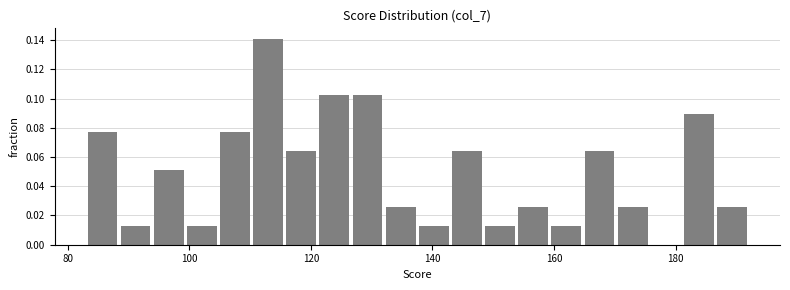

Read against the x-axis, roughly where is the centre of the tallest bar?

112